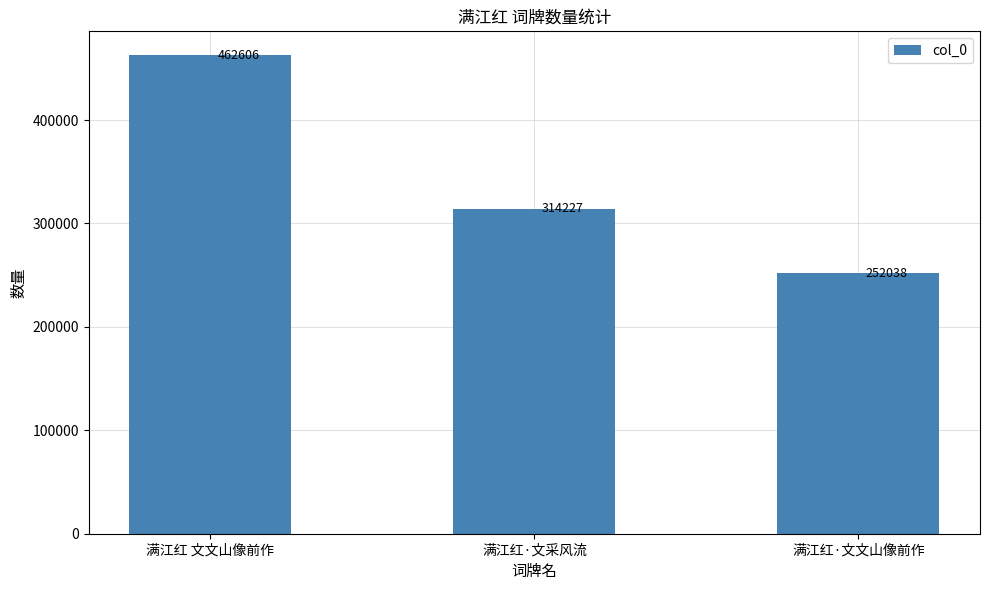

How many data points does each series have?

3